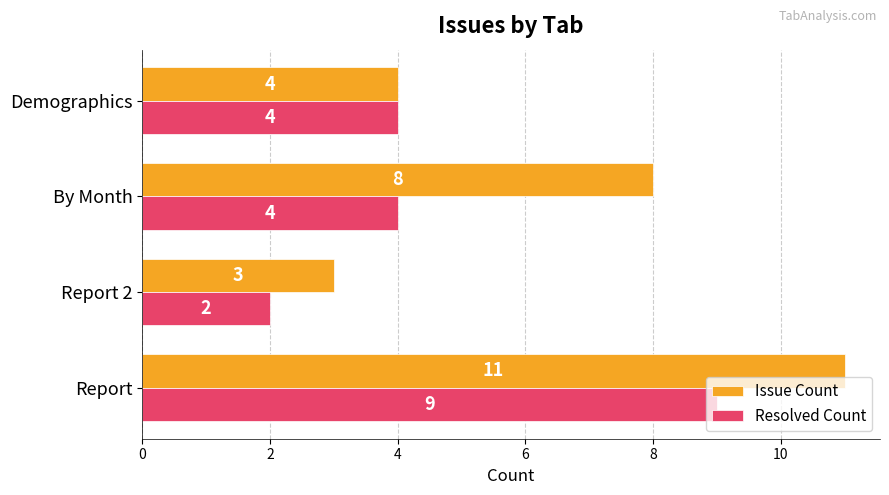

Count the Issue Count values in the range 4 to 11.

3